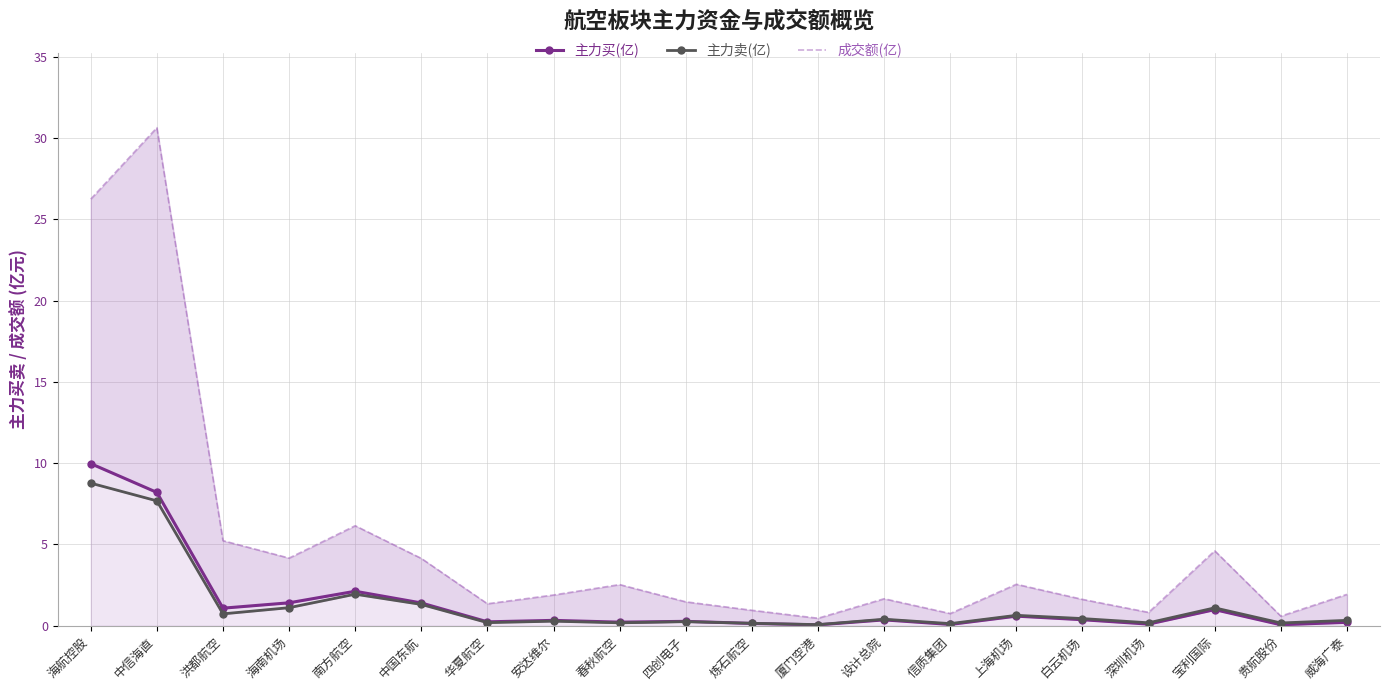

True or false: 成交额(亿) and 主力卖(亿) cross at least once.

False